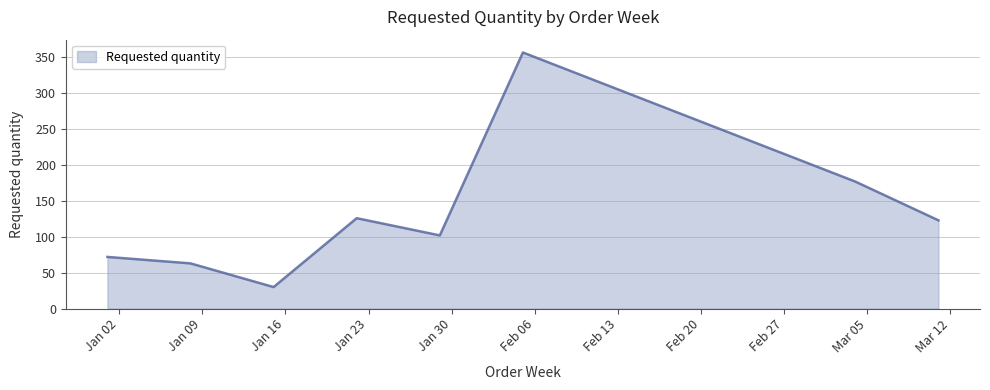

What is the sum of all values?

1050